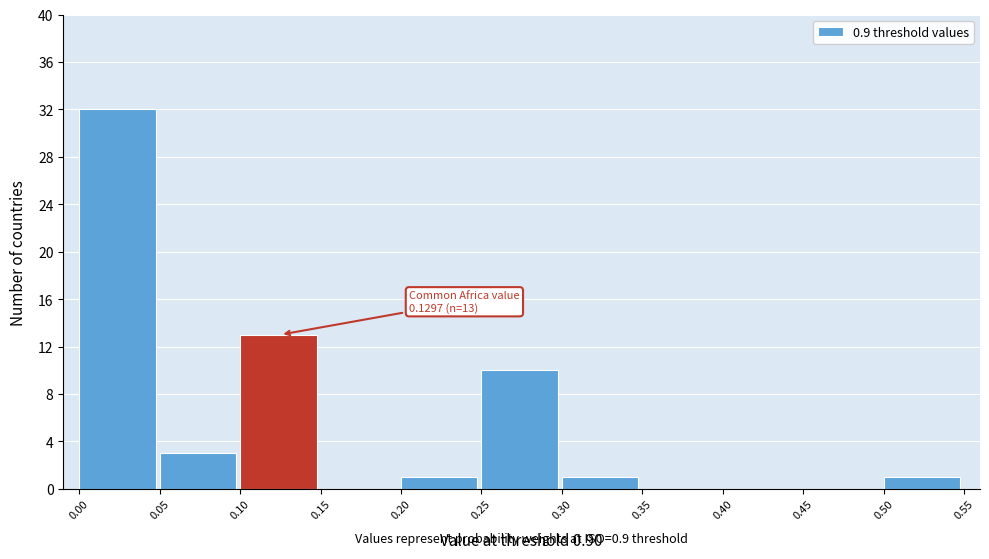

Over which range of the x-axis is the bar tallest?

0.00 to 0.05